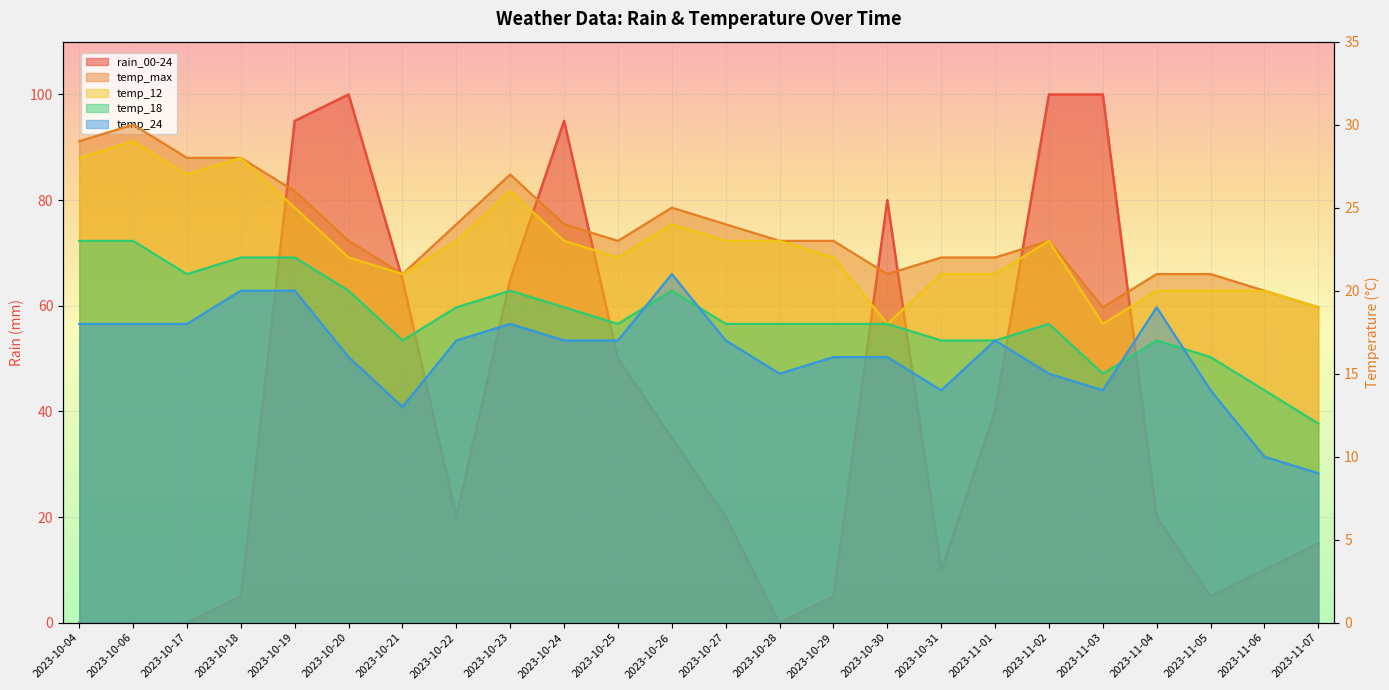

Reading left to right, list all the values displayed in this chart.

rain_00-24: 2023-10-04=0	2023-10-06=0	2023-10-17=0	2023-10-18=5	2023-10-19=95	2023-10-20=100	2023-10-21=65	2023-10-22=20	2023-10-23=65	2023-10-24=95	2023-10-25=50	2023-10-26=35	2023-10-27=20	2023-10-28=0	2023-10-29=5	2023-10-30=80	2023-10-31=10	2023-11-01=40	2023-11-02=100	2023-11-03=100	2023-11-04=20	2023-11-05=5	2023-11-06=10	2023-11-07=15
temp_max: 2023-10-04=29	2023-10-06=30	2023-10-17=28	2023-10-18=28	2023-10-19=26	2023-10-20=23	2023-10-21=21	2023-10-22=24	2023-10-23=27	2023-10-24=24	2023-10-25=23	2023-10-26=25	2023-10-27=24	2023-10-28=23	2023-10-29=23	2023-10-30=21	2023-10-31=22	2023-11-01=22	2023-11-02=23	2023-11-03=19	2023-11-04=21	2023-11-05=21	2023-11-06=20	2023-11-07=19
temp_12: 2023-10-04=28	2023-10-06=29	2023-10-17=27	2023-10-18=28	2023-10-19=25	2023-10-20=22	2023-10-21=21	2023-10-22=23	2023-10-23=26	2023-10-24=23	2023-10-25=22	2023-10-26=24	2023-10-27=23	2023-10-28=23	2023-10-29=22	2023-10-30=18	2023-10-31=21	2023-11-01=21	2023-11-02=23	2023-11-03=18	2023-11-04=20	2023-11-05=20	2023-11-06=20	2023-11-07=19
temp_18: 2023-10-04=23	2023-10-06=23	2023-10-17=21	2023-10-18=22	2023-10-19=22	2023-10-20=20	2023-10-21=17	2023-10-22=19	2023-10-23=20	2023-10-24=19	2023-10-25=18	2023-10-26=20	2023-10-27=18	2023-10-28=18	2023-10-29=18	2023-10-30=18	2023-10-31=17	2023-11-01=17	2023-11-02=18	2023-11-03=15	2023-11-04=17	2023-11-05=16	2023-11-06=14	2023-11-07=12
temp_24: 2023-10-04=18	2023-10-06=18	2023-10-17=18	2023-10-18=20	2023-10-19=20	2023-10-20=16	2023-10-21=13	2023-10-22=17	2023-10-23=18	2023-10-24=17	2023-10-25=17	2023-10-26=21	2023-10-27=17	2023-10-28=15	2023-10-29=16	2023-10-30=16	2023-10-31=14	2023-11-01=17	2023-11-02=15	2023-11-03=14	2023-11-04=19	2023-11-05=14	2023-11-06=10	2023-11-07=9